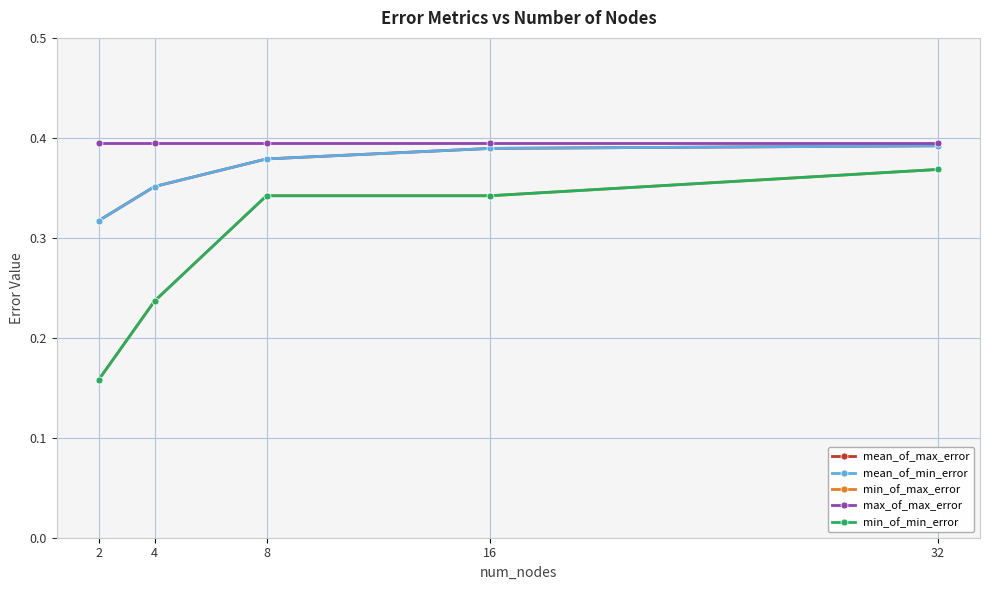

What are all the series names shown in the legend?

mean_of_max_error, mean_of_min_error, min_of_max_error, max_of_max_error, min_of_min_error